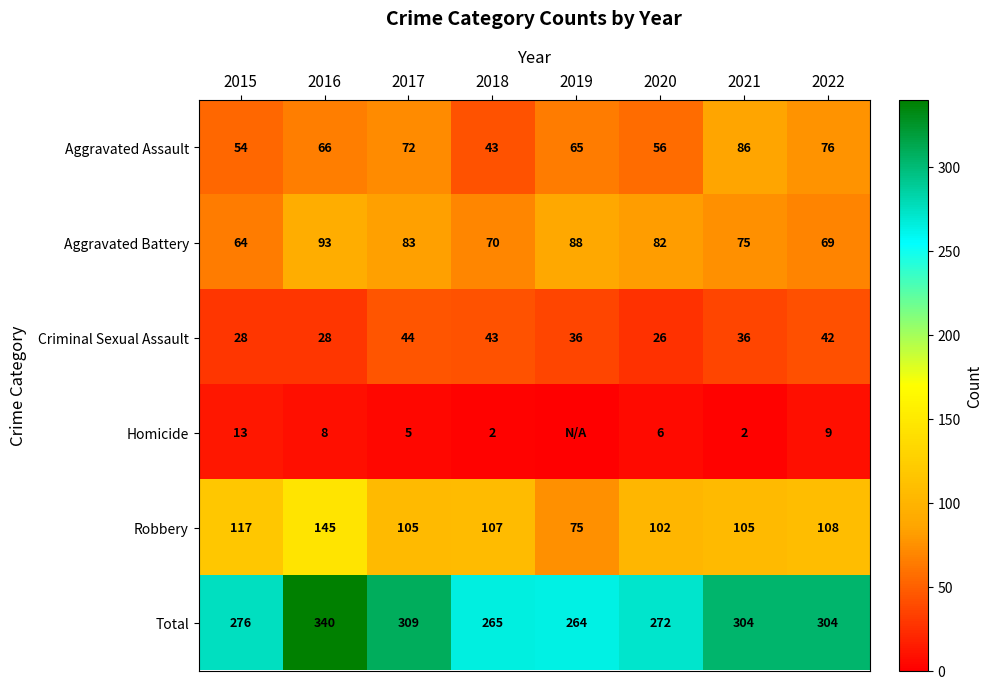

True or false: Aggravated Assault has a value of 54 at 2015.

True